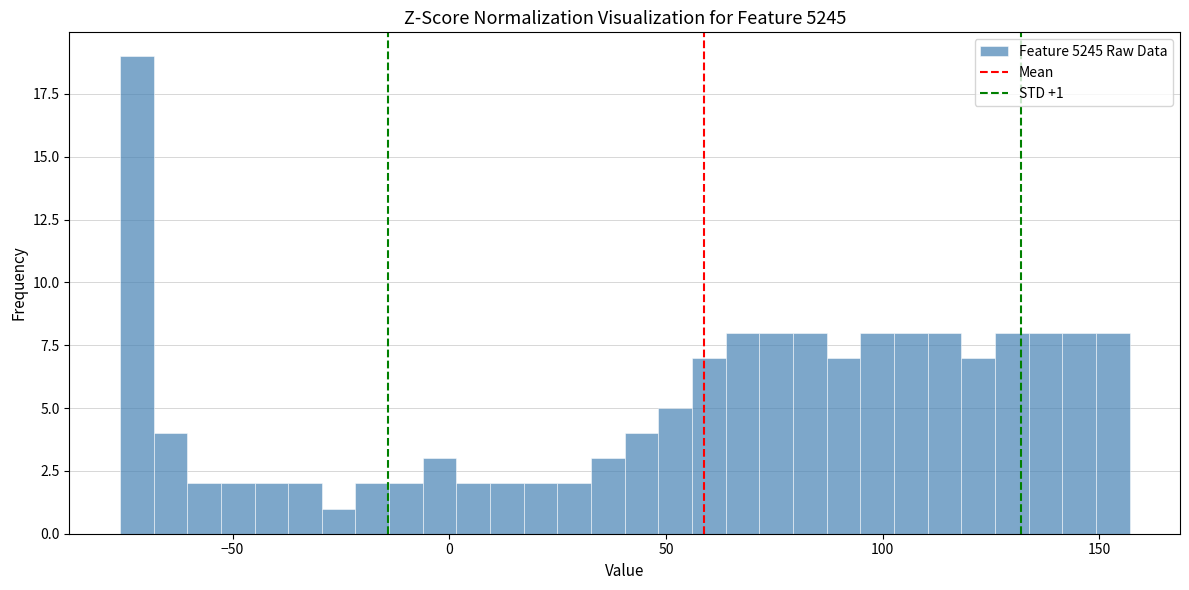

Read against the x-axis, roughly where is the centre of the tallest bar?

-70